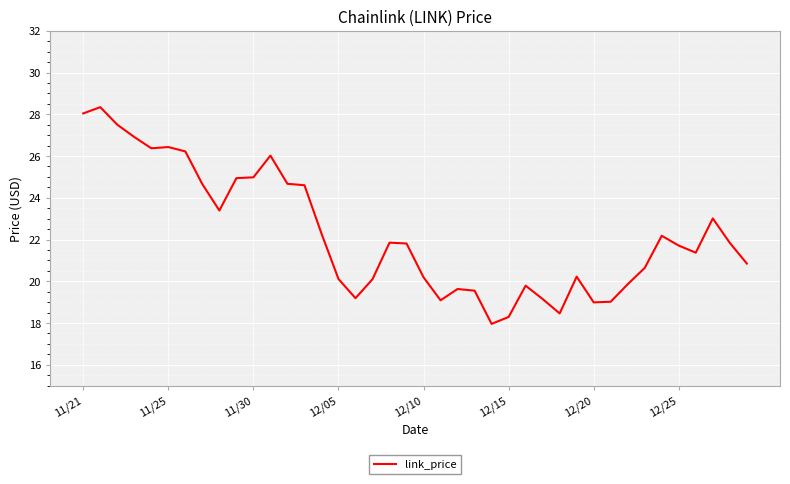

What is the minimum value shown in the chart?

18.0